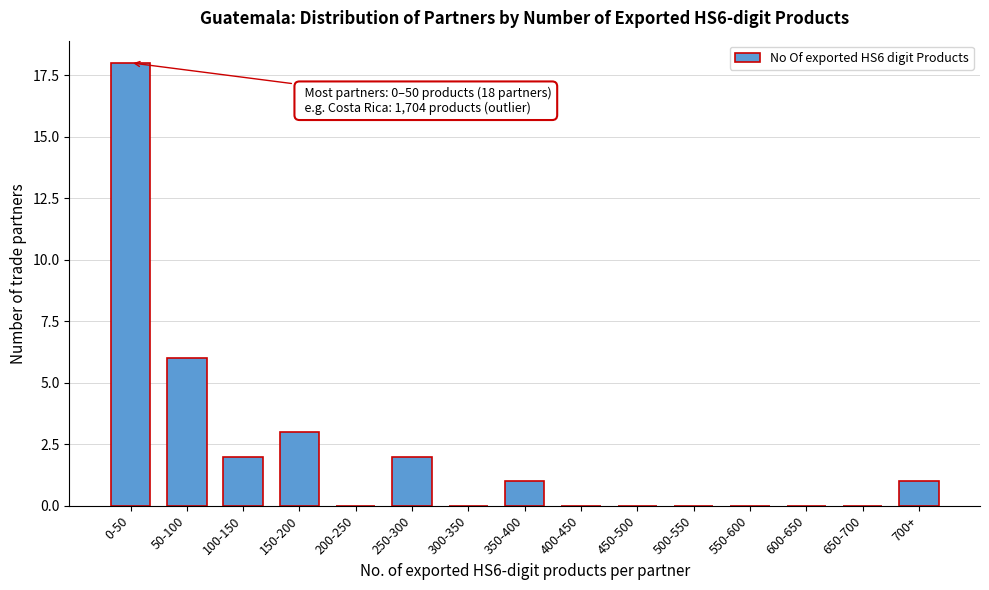

Reading left to right, extract all data points from this chart.

0-50=18	50-100=6	100-150=2	150-200=3	200-250=0	250-300=2	300-350=0	350-400=1	400-450=0	450-500=0	500-550=0	550-600=0	600-650=0	650-700=0	700+=1